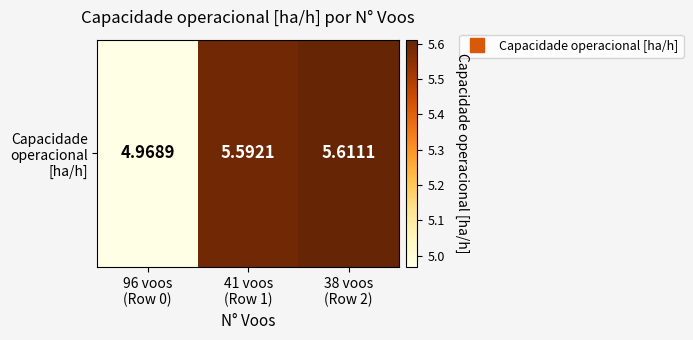

The value at 96 voos
(Row 0) is 5.0. True or false?

True